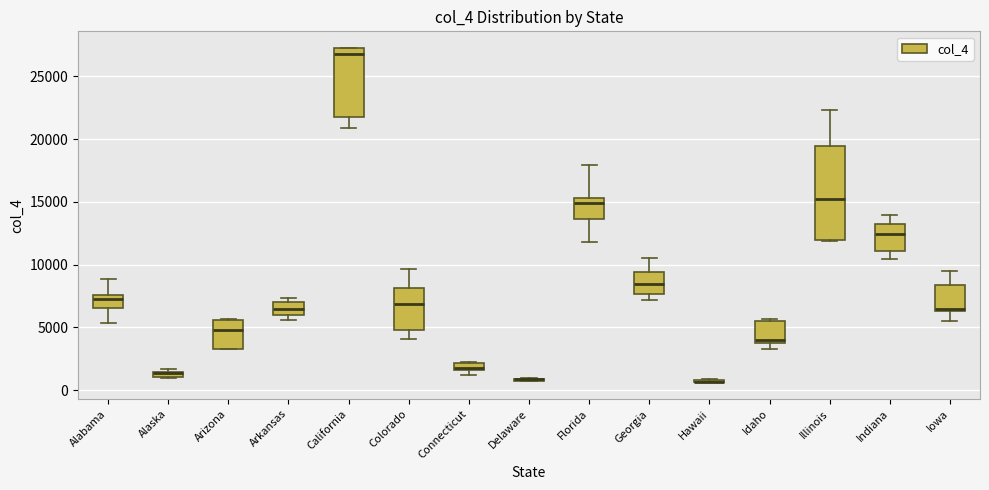

Which box is the tallest, from its lower edge to its upper edge?

Illinois